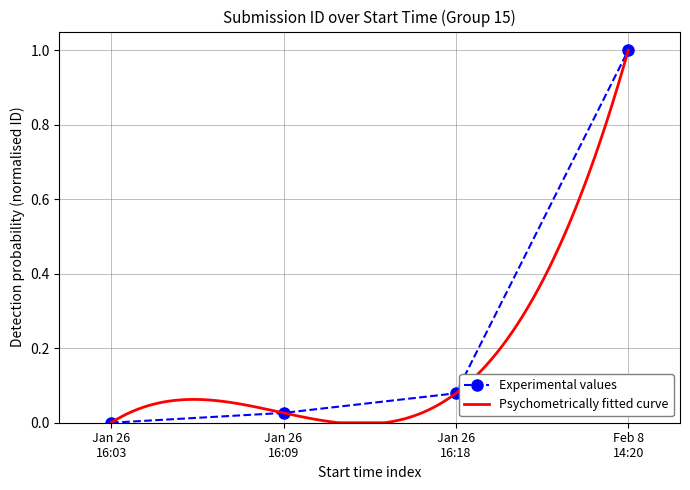

True or false: Experimental values has more than 2 interior local peaks.

False